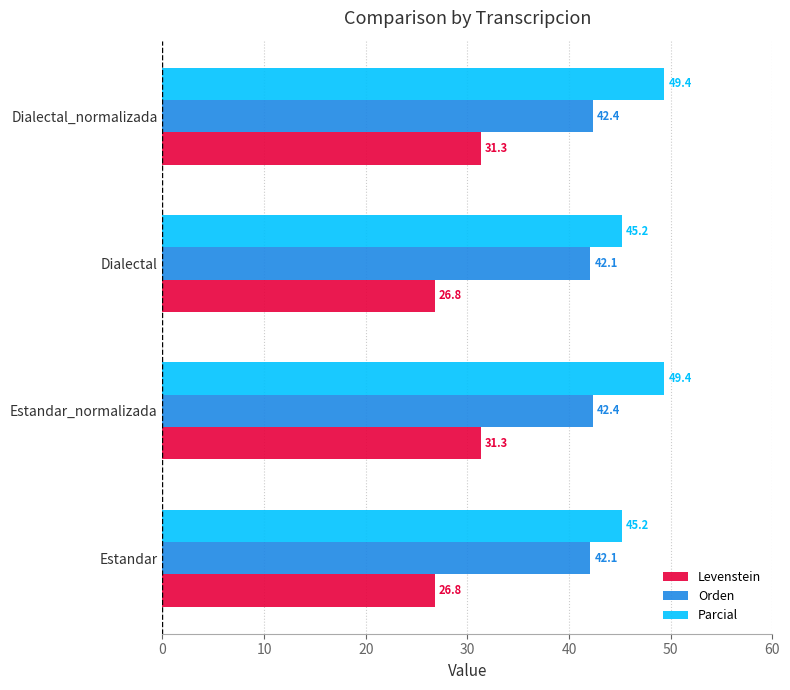

Rank the series at Estandar from highest to lowest value.

Parcial, Orden, Levenstein